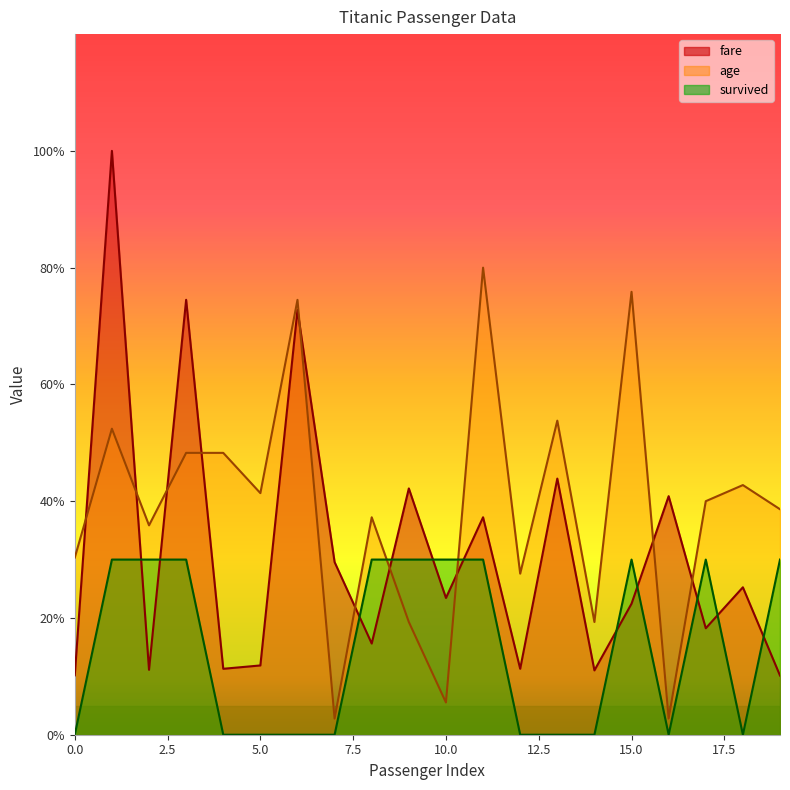

What is the lowest value of the fare series?

10.1